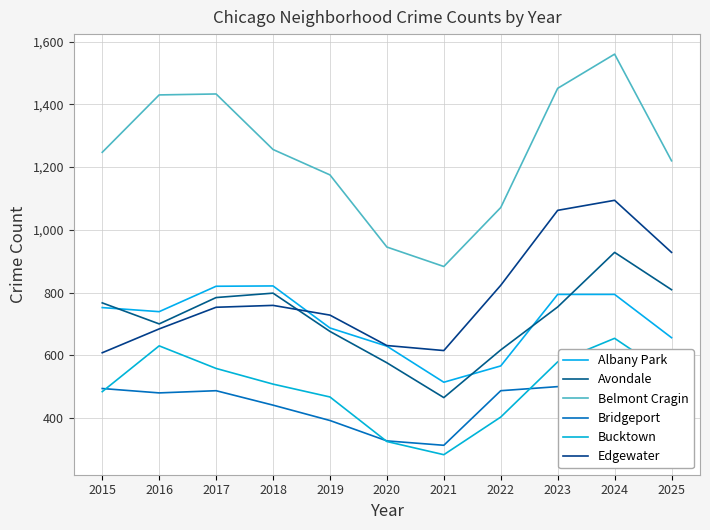

What is the value of the Bucktown point at the 9th from the left?

579